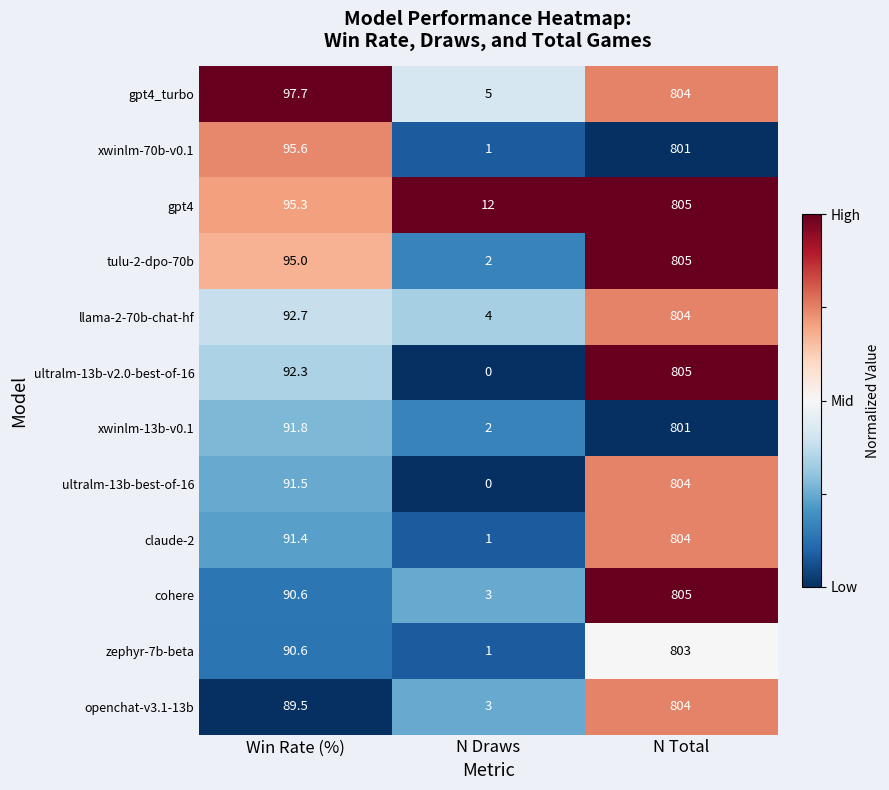

What is the sum of the claude-2 values at N Draws and N Total?

805.0